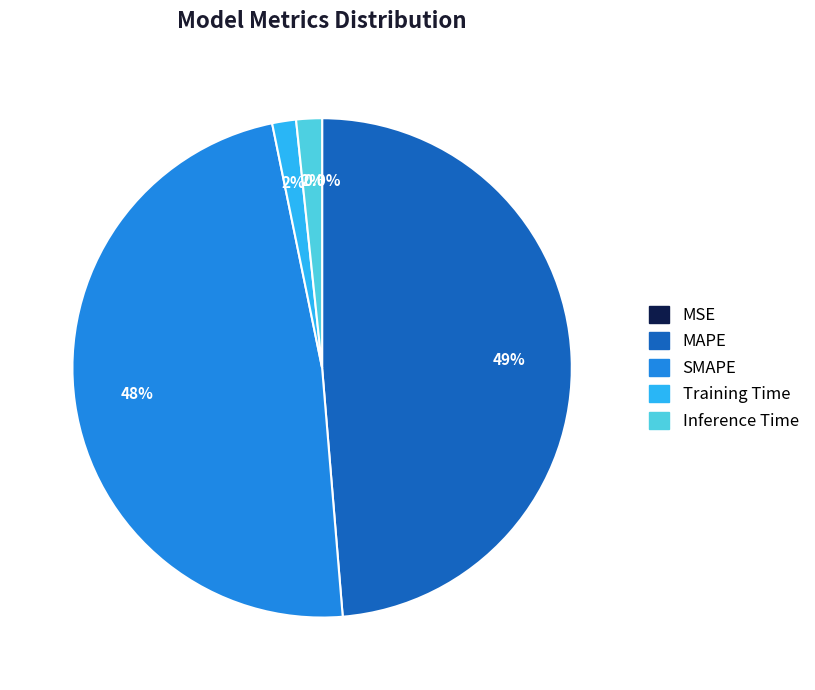

To the nearest percent, what percentage of the pie is MAPE?

49%